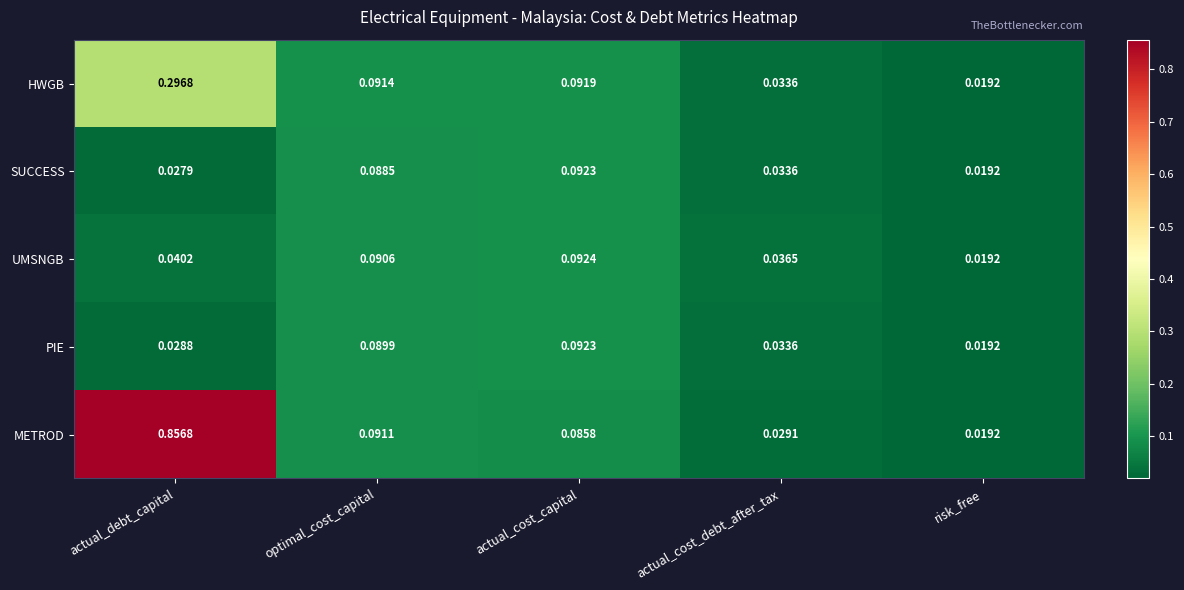

Which series has the widest spread of values?

METROD